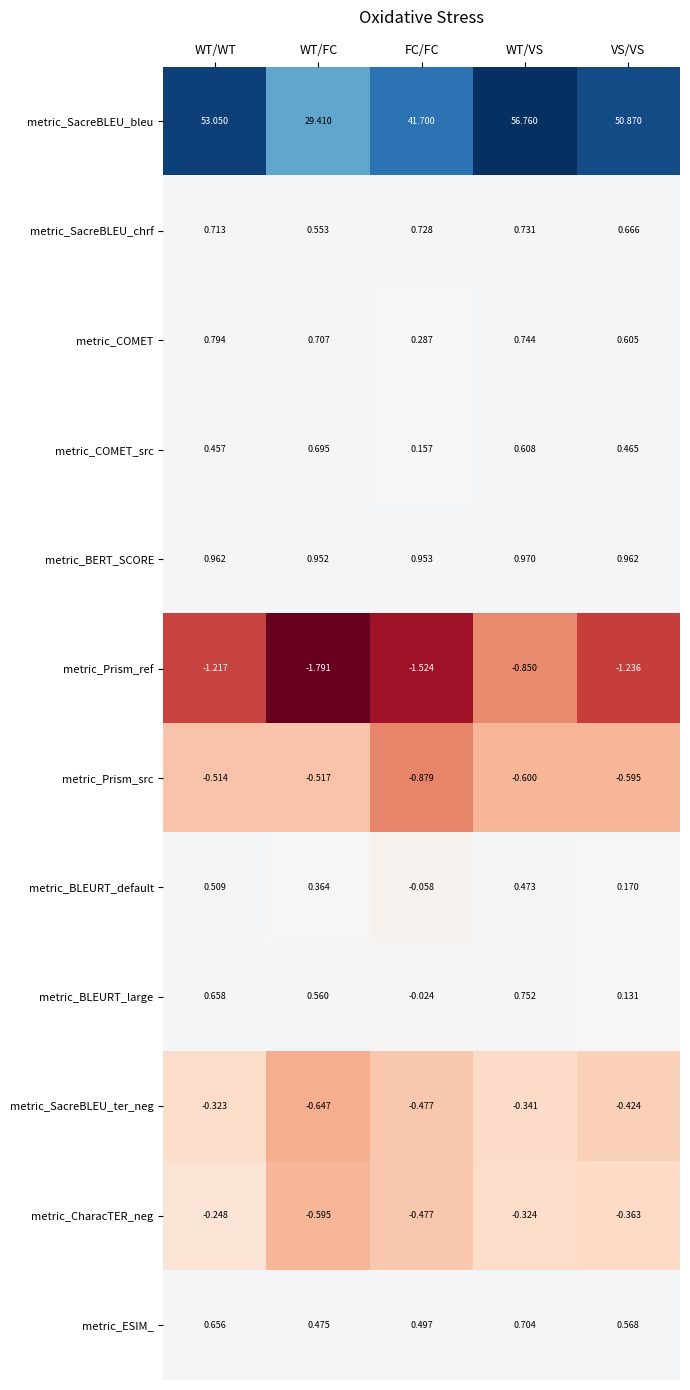

Which series has the largest range (max minus min)?

metric_SacreBLEU_bleu